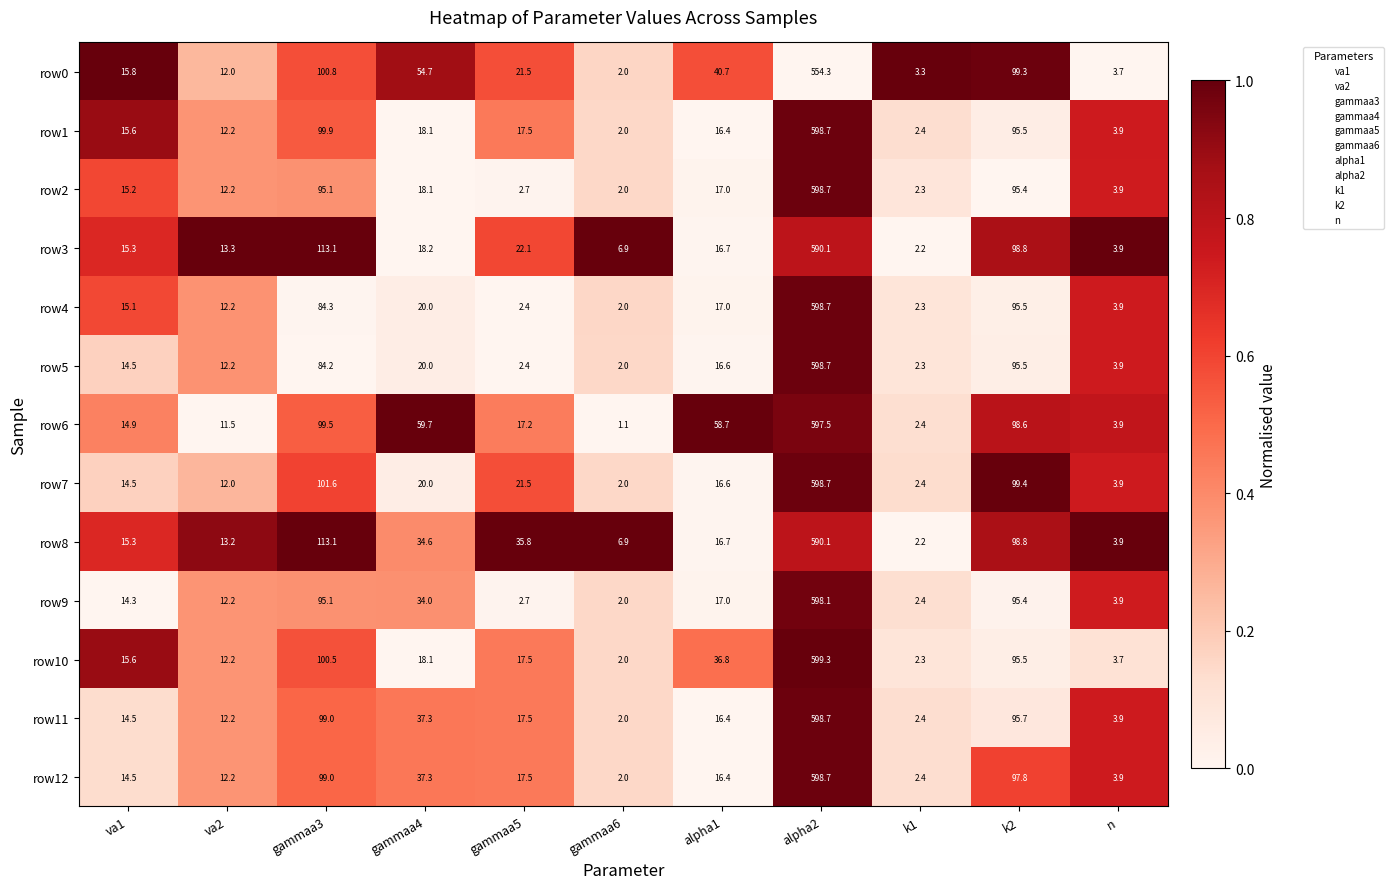

What is the highest value of the row0 series?

554.3